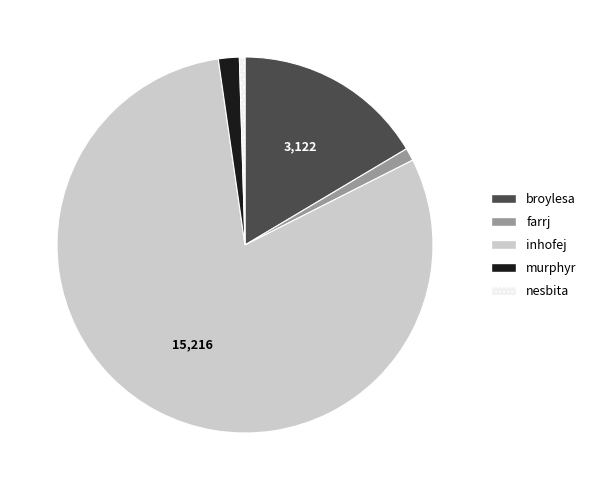

Approximately how many times larger is the value at farrj compared to murphyr?

0.6